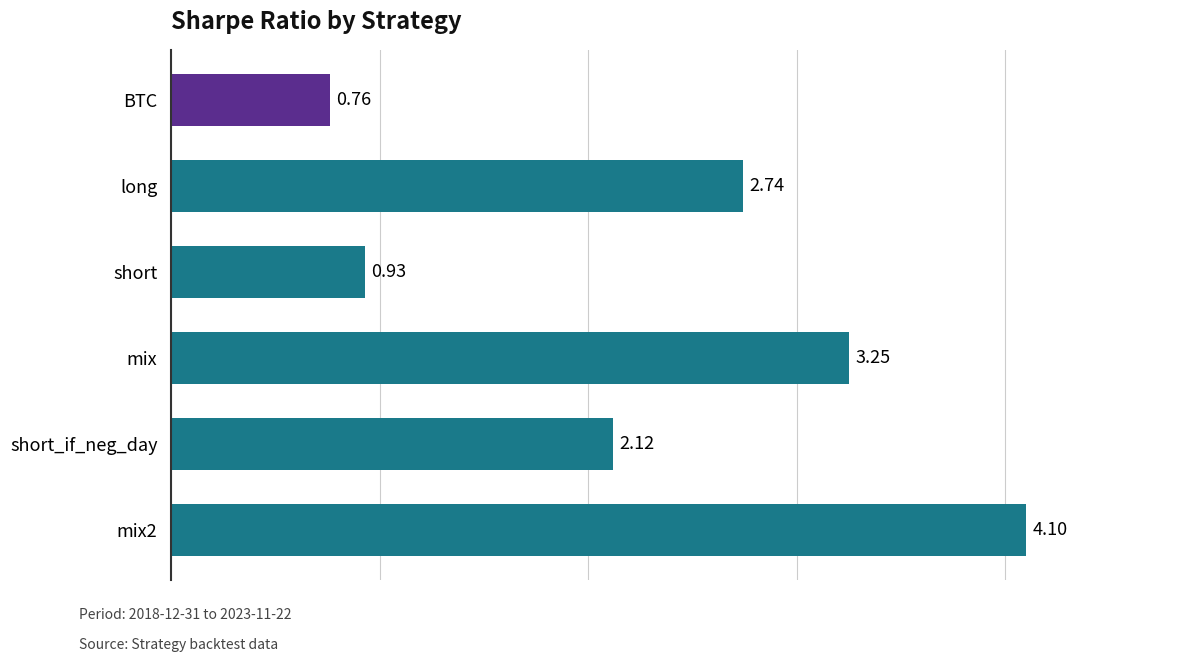

What is the difference between the values at mix and short_if_neg_day?

1.1